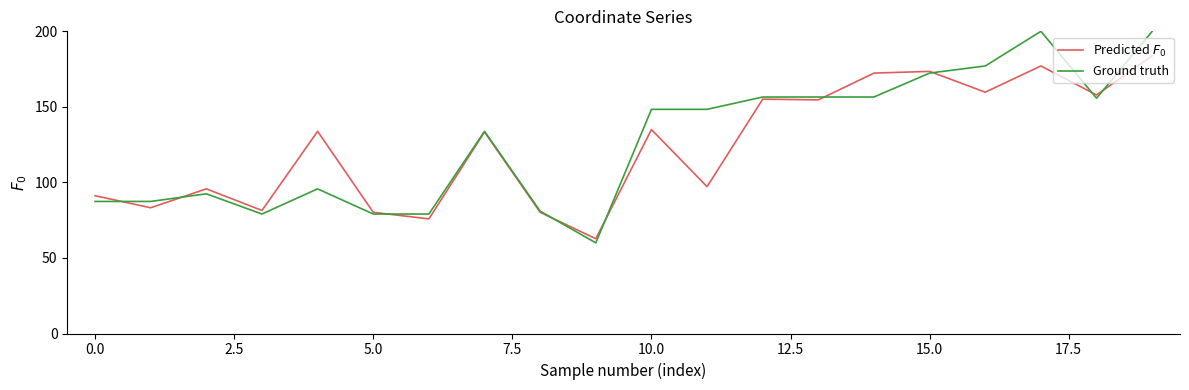

What is the minimum value shown in the chart?

60.0